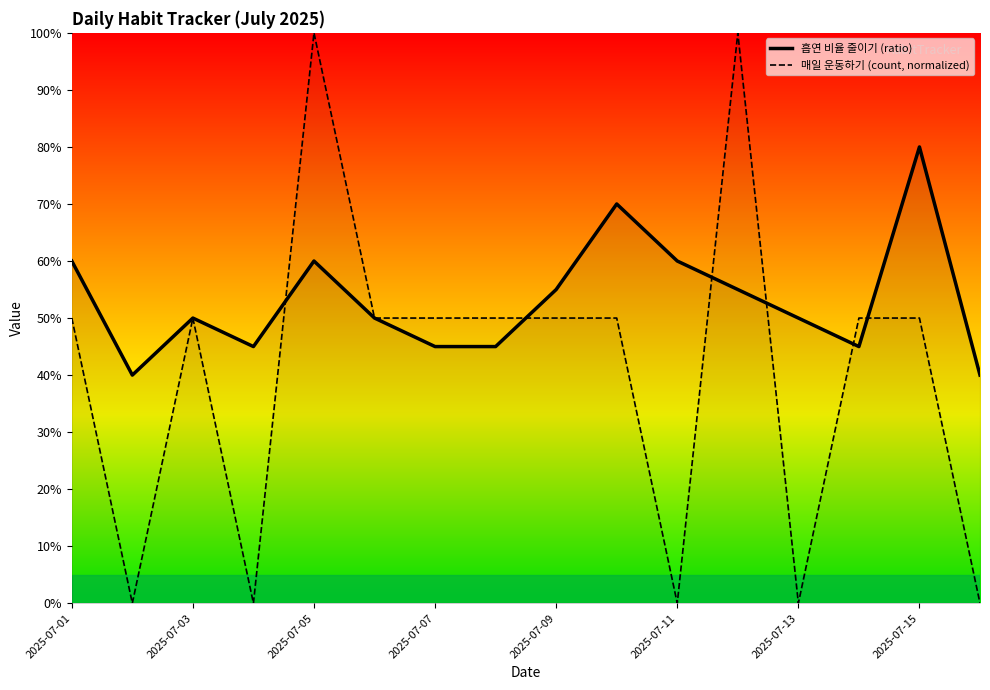

Which series changed the most between 2025-07-01 and 2025-07-09?

흡연 비율 줄이기 (ratio)